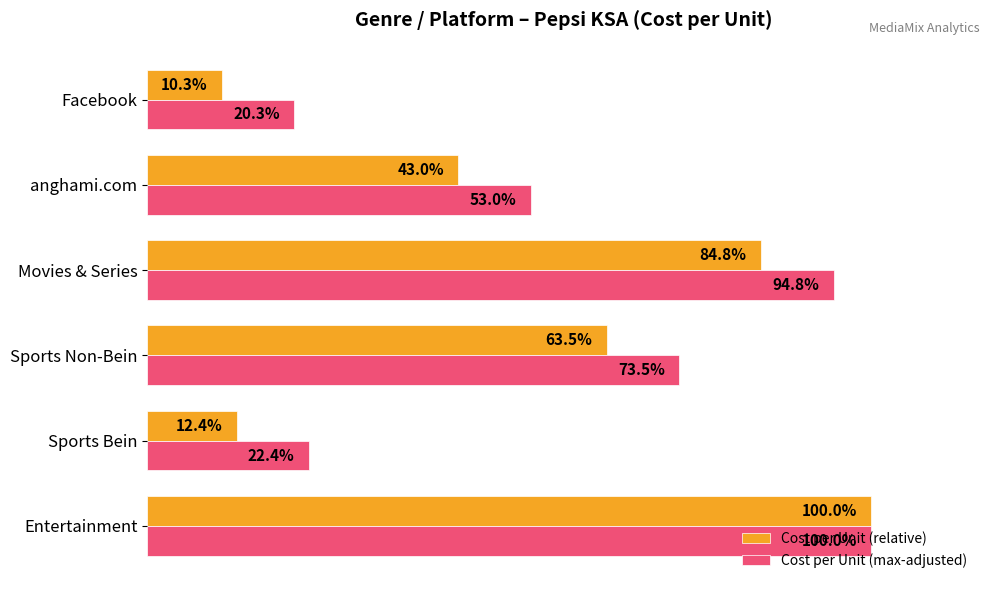

Which series has the widest spread of values?

Cost per Unit (relative)